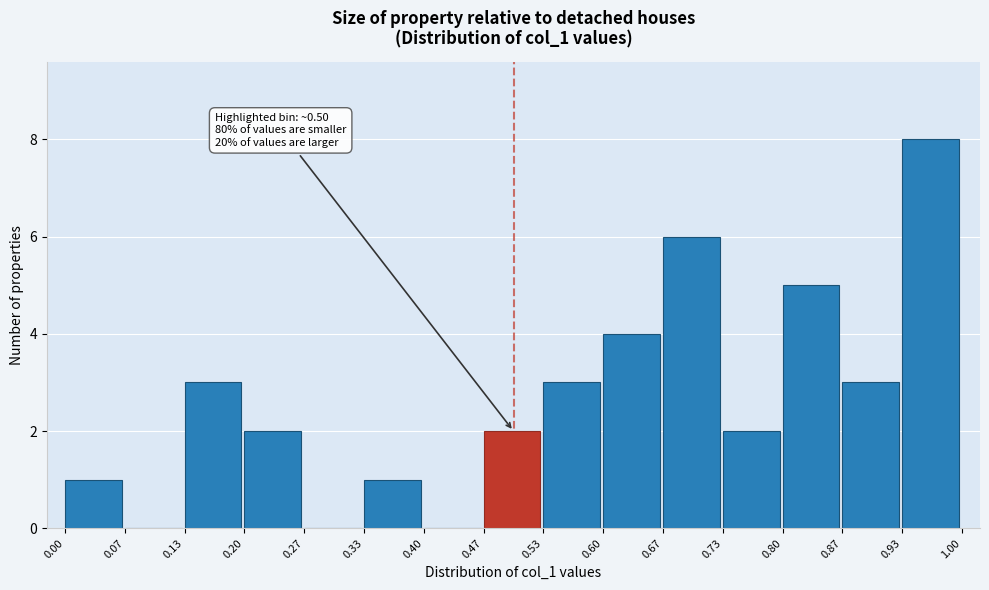

Which range on the x-axis has the tallest bar?

0.93 to 1.00